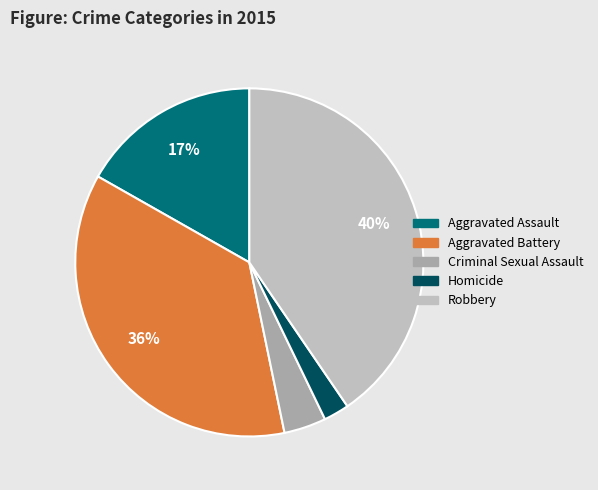

Count the number of slices in the pie.

5